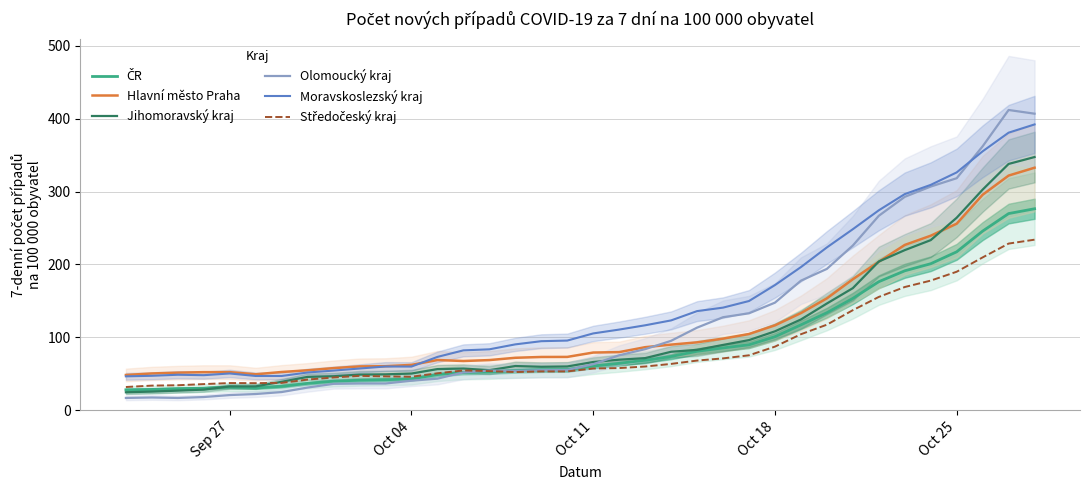

In Středočeský kraj, how many points are lower than both neighbors (excluding endpoints)?

3